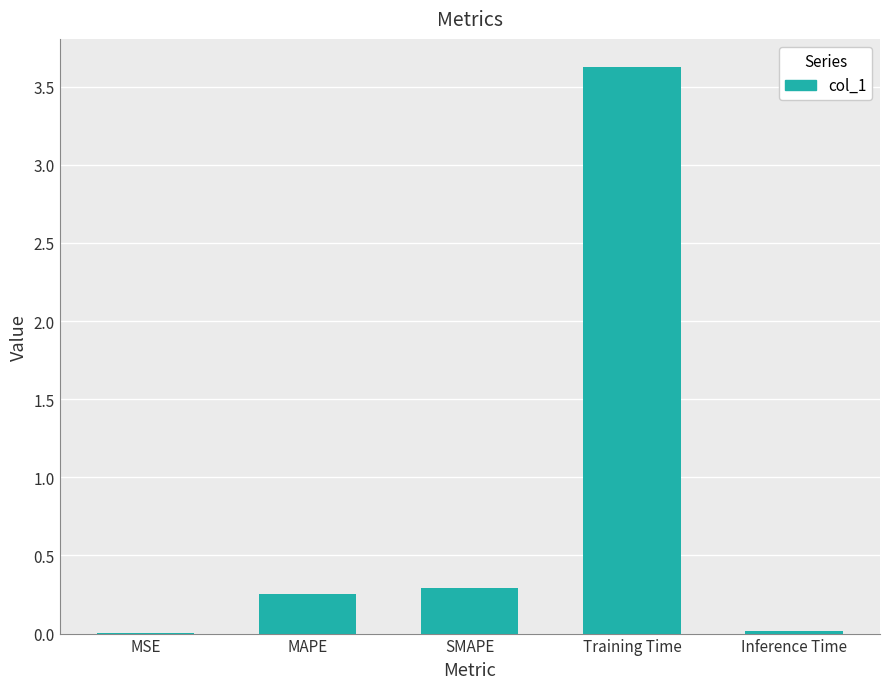

Read the value at Training Time.

3.6